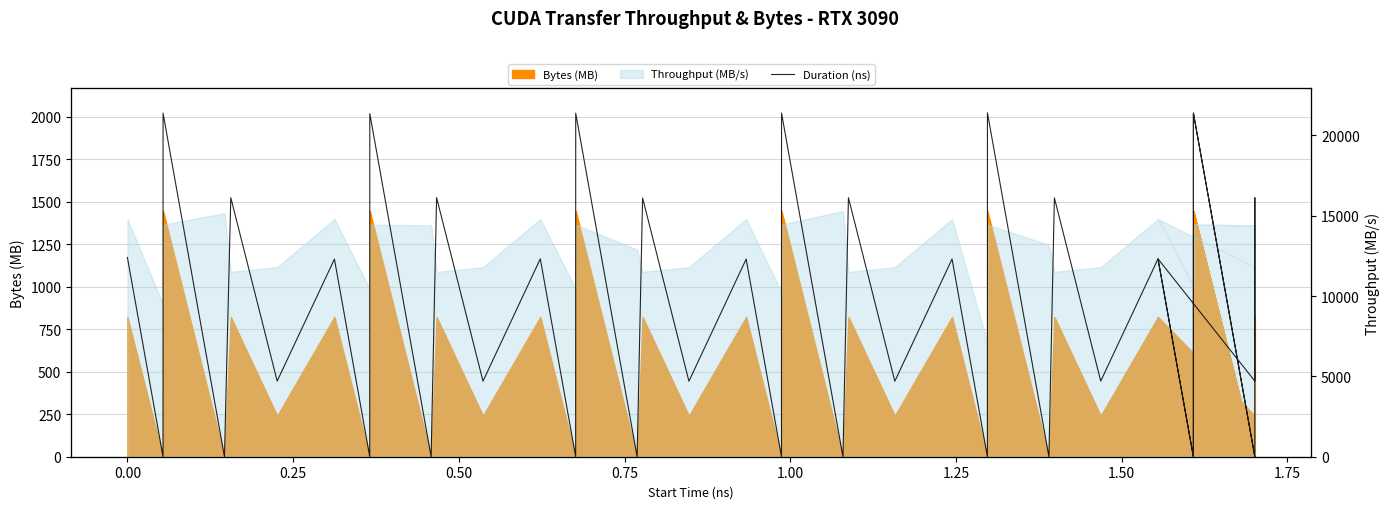

How many lines are shown in the chart?

1